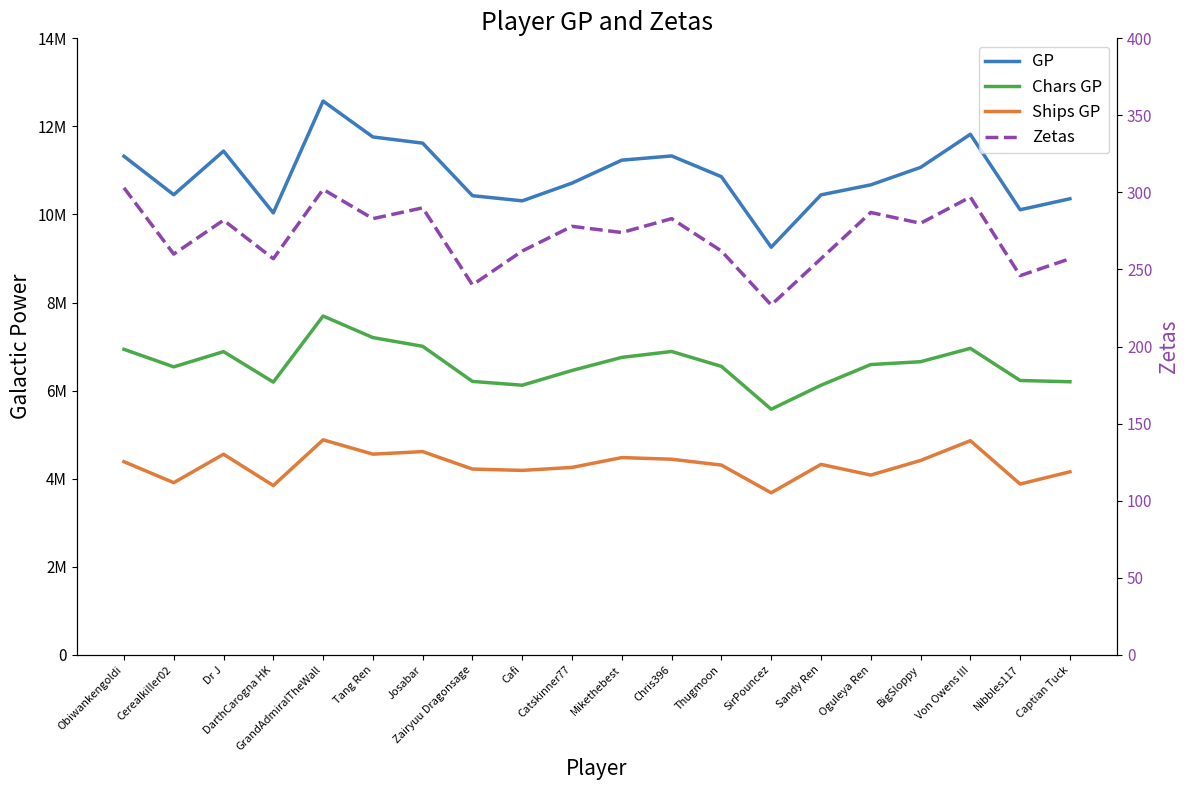

Does the chart display data point markers on the line(s)?

No